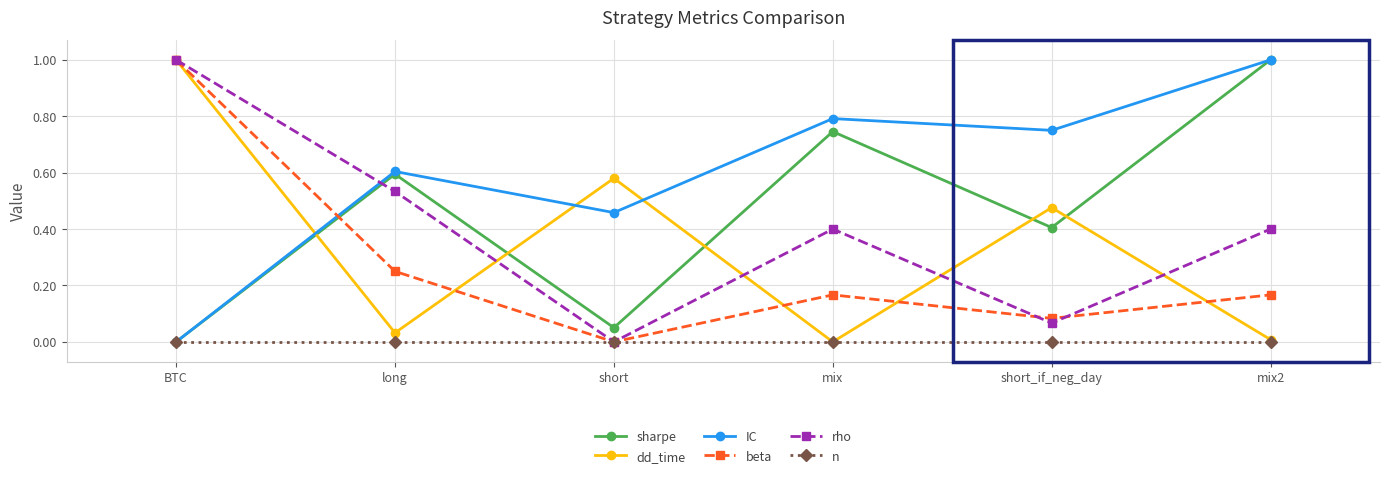

In IC, how many points are higher than both neighbors (excluding endpoints)?

2